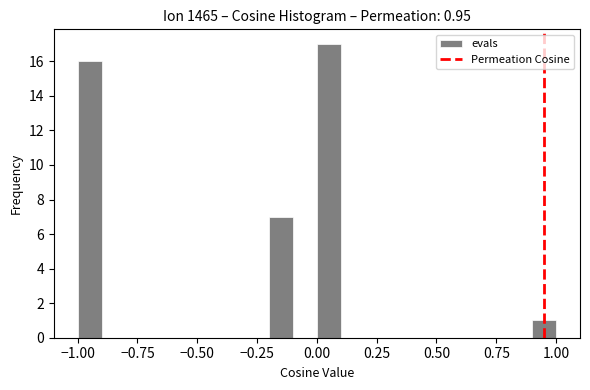

Around what value on the x-axis is the tallest bar? Give the approximate position of its centre, as read against the axis.

0.05